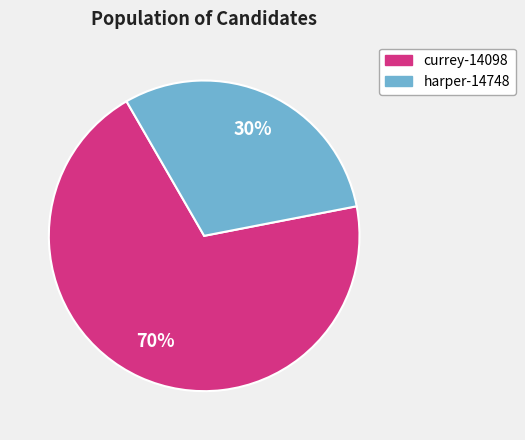

What is the largest slice in the pie chart?

currey-14098